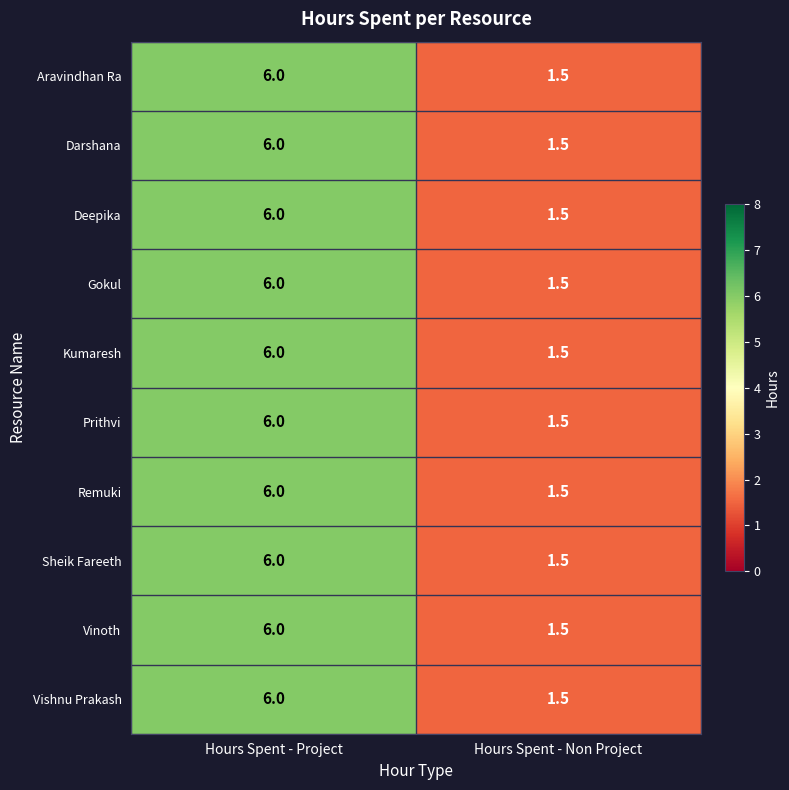

True or false: Deepika has a value of 0.9 at Hours Spent - Non Project.

False